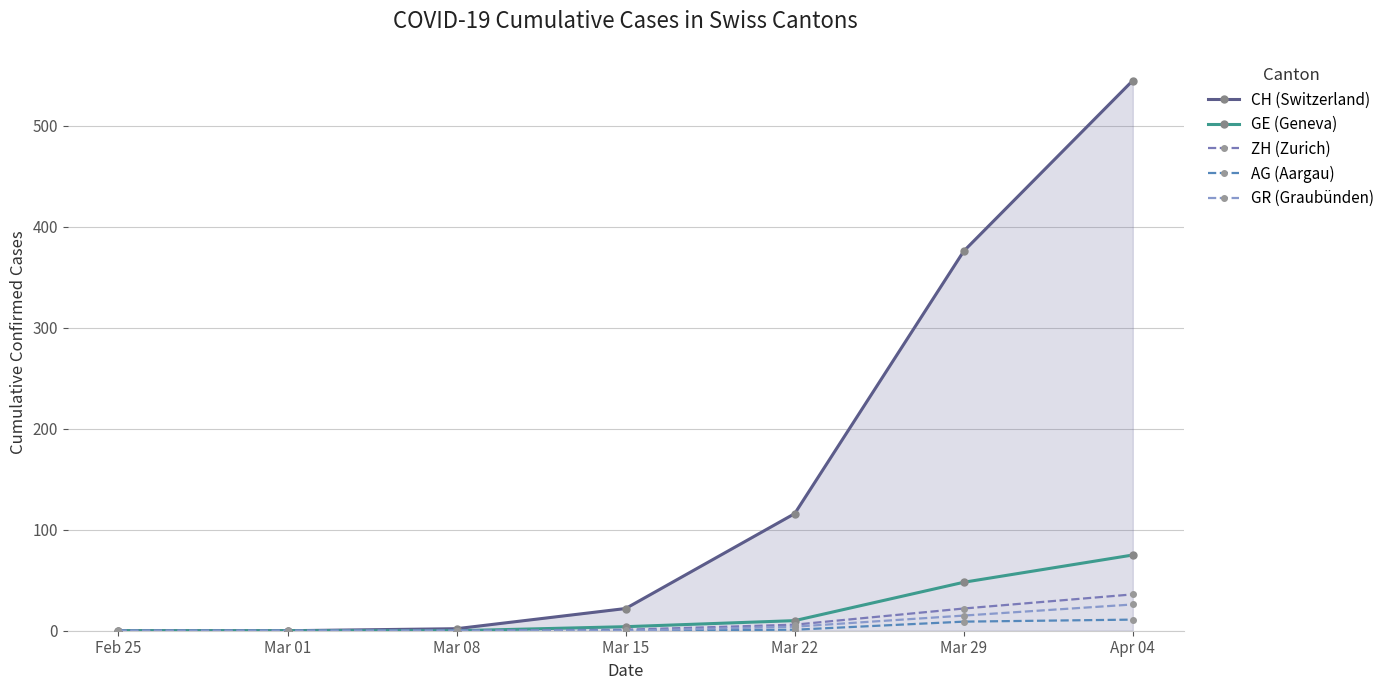

Reading left to right, list all the values displayed in this chart.

CH (Switzerland): 0	0	2	22	116	376	545
GE (Geneva): 0	0	0	4	10	48	75
ZH (Zurich): 0	0	0	1	6	22	36
AG (Aargau): 0	0	0	0	1	9	11
GR (Graubünden): 0	0	0	0	4	15	26